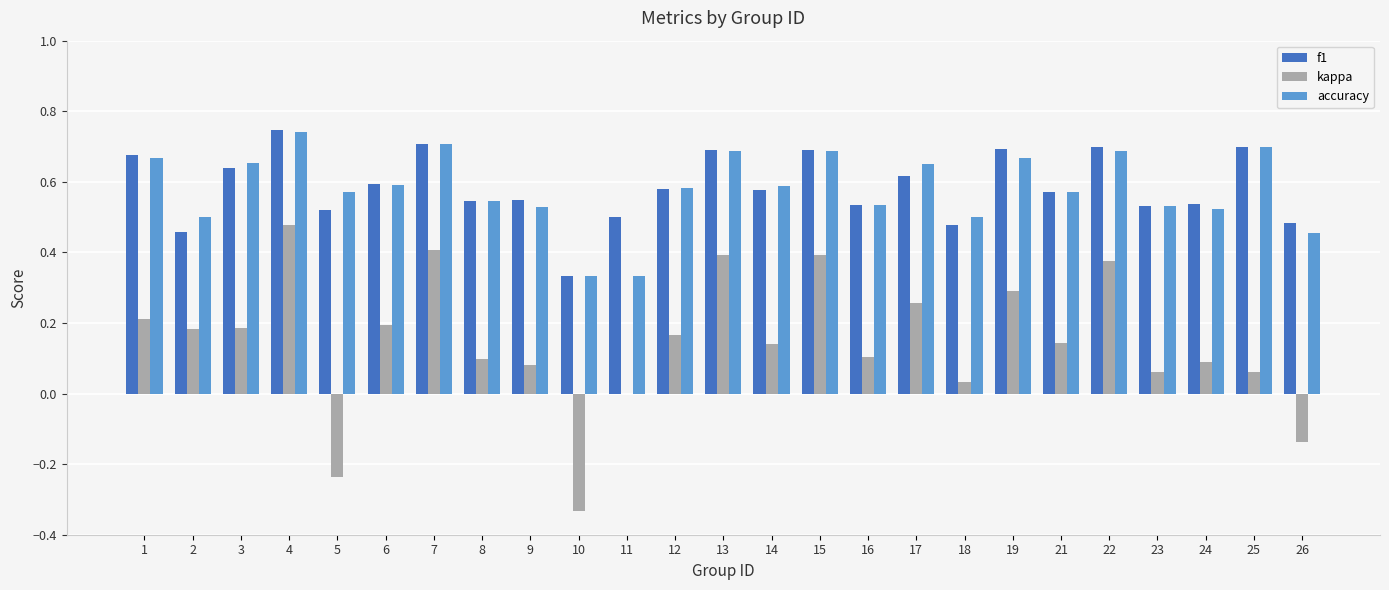

Are the bars grouped side by side (vs. stacked)?

Yes